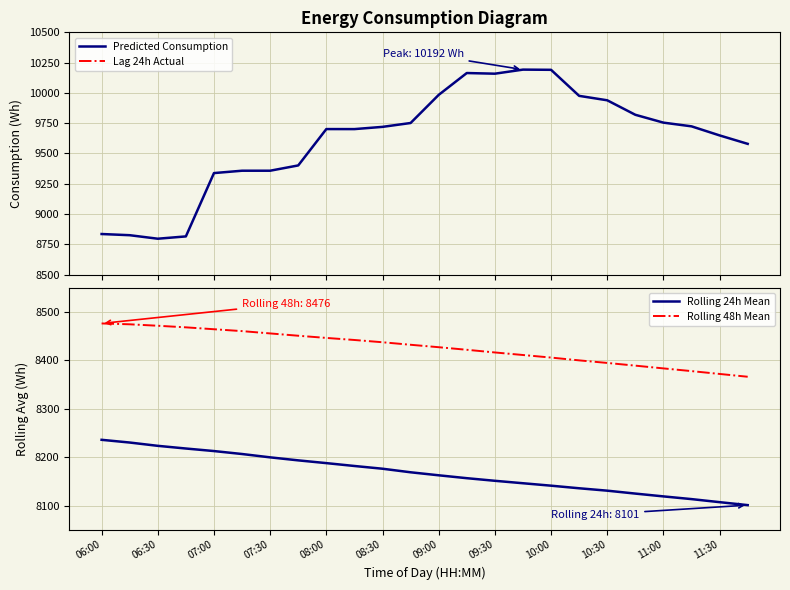

What is the highest value of the Predicted Consumption series?

10192.2